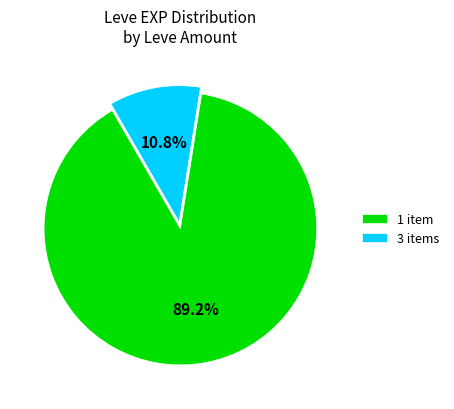

Which has a higher value, 3 items or 1 item?

1 item